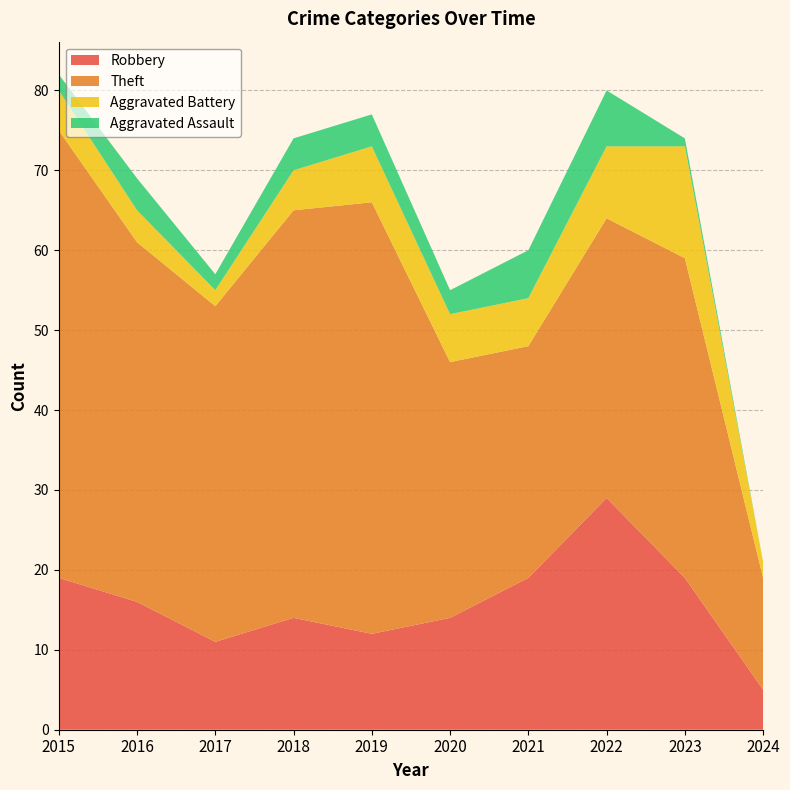

Reading left to right, extract all data points from this chart.

Robbery: 2015=19	2016=16	2017=11	2018=14	2019=12	2020=14	2021=19	2022=29	2023=19	2024=5
Theft: 2015=56	2016=45	2017=42	2018=51	2019=54	2020=32	2021=29	2022=35	2023=40	2024=14
Aggravated Battery: 2015=5	2016=4	2017=2	2018=5	2019=7	2020=6	2021=6	2022=9	2023=14	2024=2
Aggravated Assault: 2015=2	2016=4	2017=2	2018=4	2019=4	2020=3	2021=6	2022=7	2023=1	2024=0